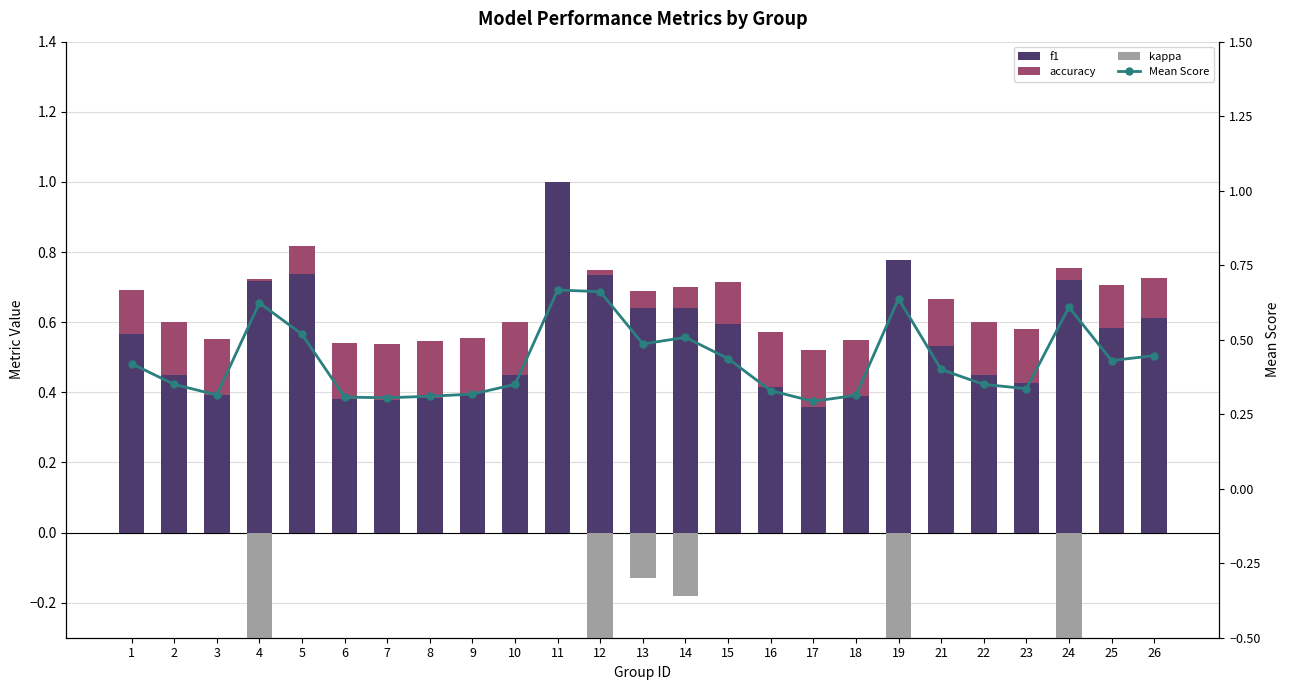

At how many categories does at least one series exceed 0?

25